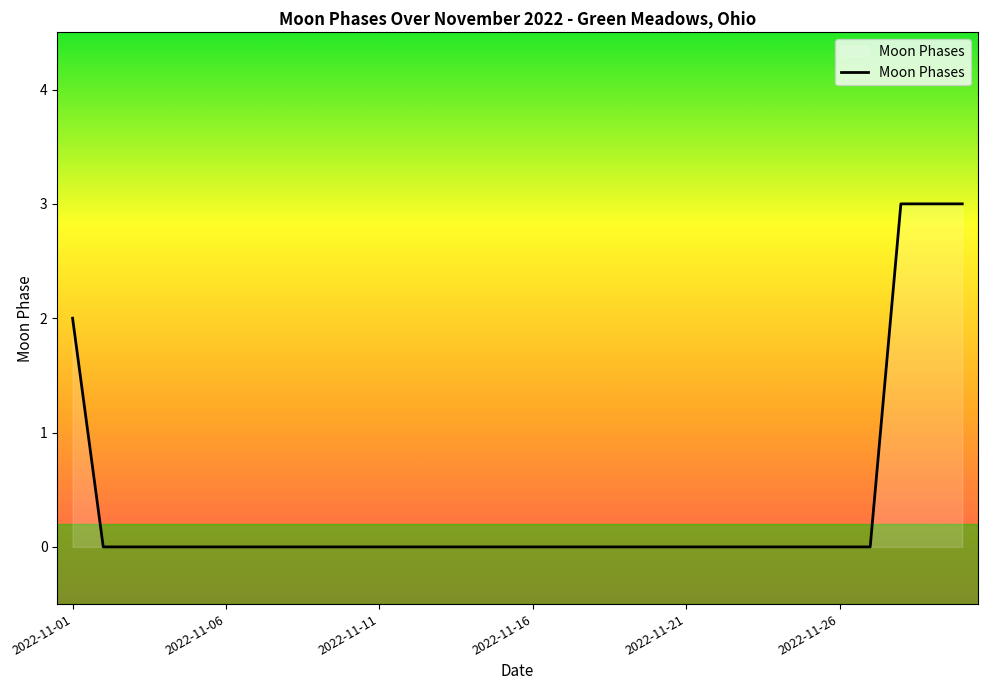

What is the difference between the maximum and minimum values?

3